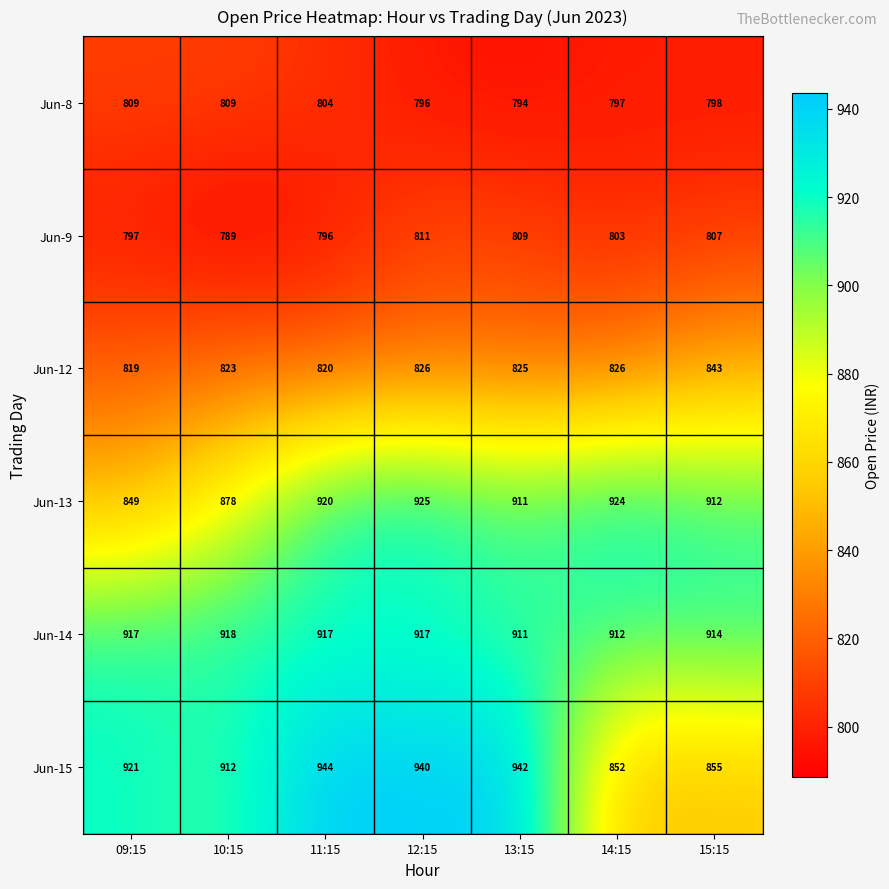

Which series has the largest range (max minus min)?

Jun-15